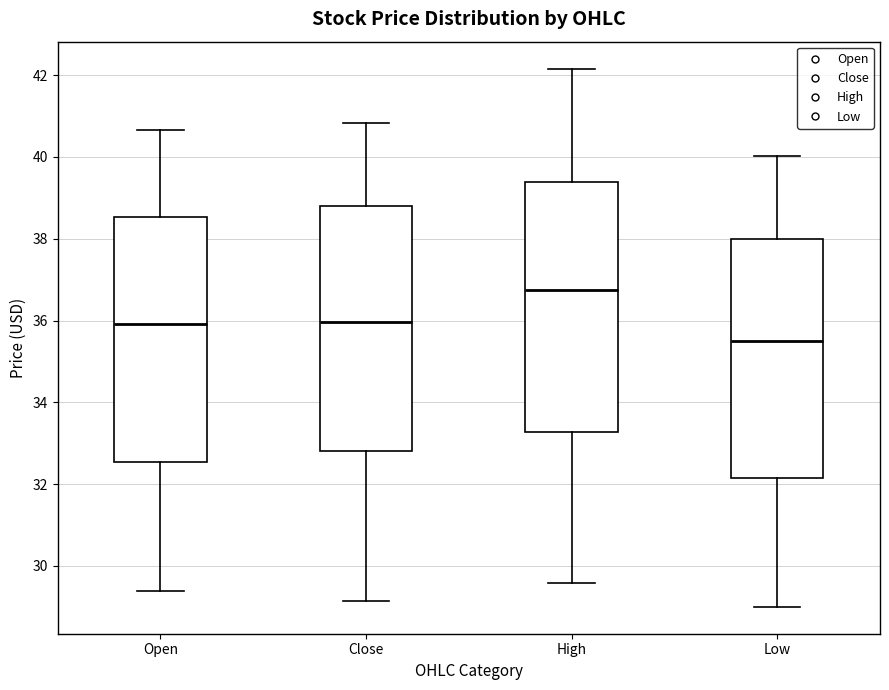

Which box's median line is the lowest?

Low